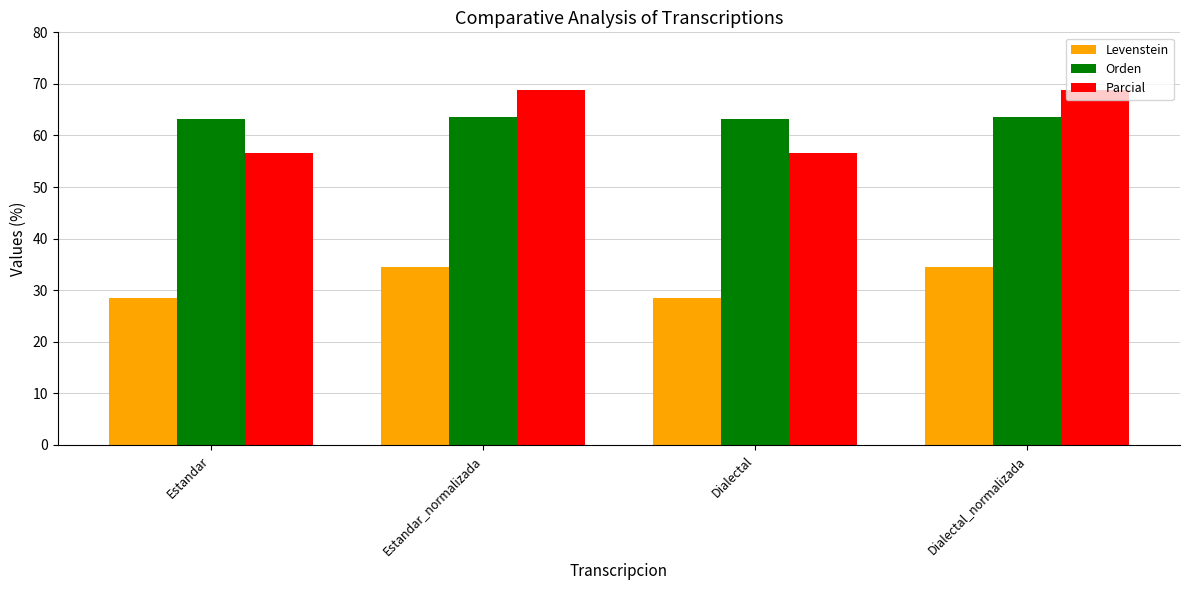

Reading left to right, transcribe all the data shown in this chart.

Levenstein: Estandar=28.5	Estandar_normalizada=34.5	Dialectal=28.5	Dialectal_normalizada=34.5
Orden: Estandar=63.1	Estandar_normalizada=63.5	Dialectal=63.1	Dialectal_normalizada=63.5
Parcial: Estandar=56.6	Estandar_normalizada=68.9	Dialectal=56.6	Dialectal_normalizada=68.9